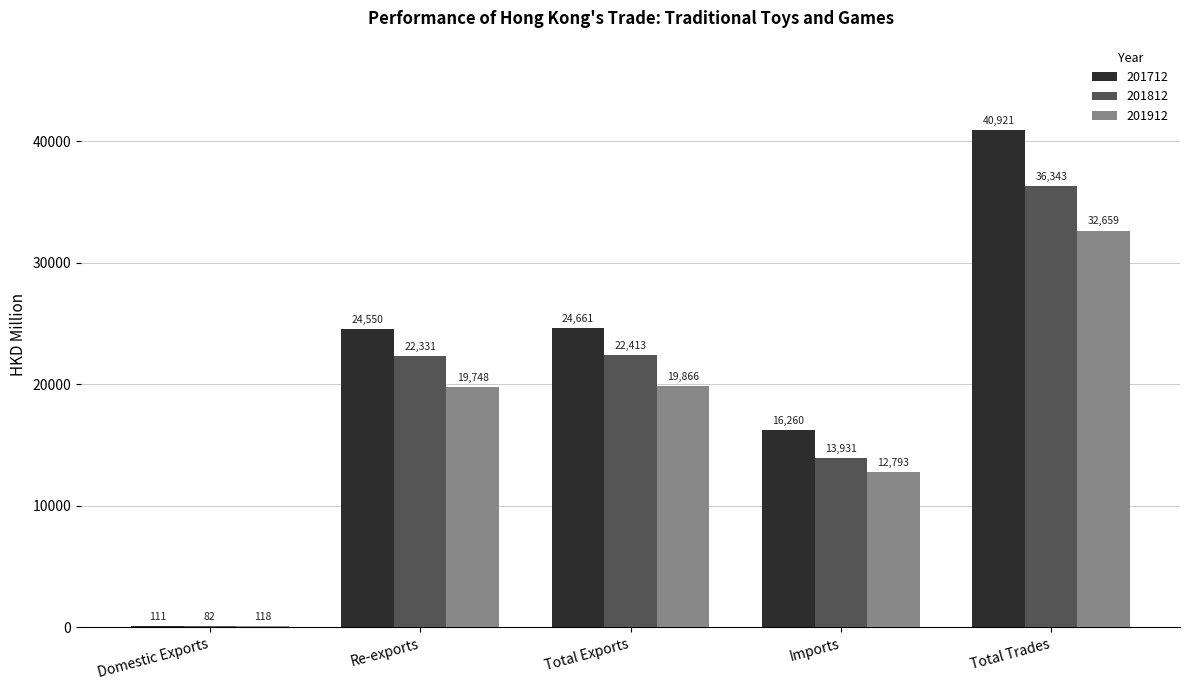

Where is 201812 nearest to the value 18212?

Re-exports